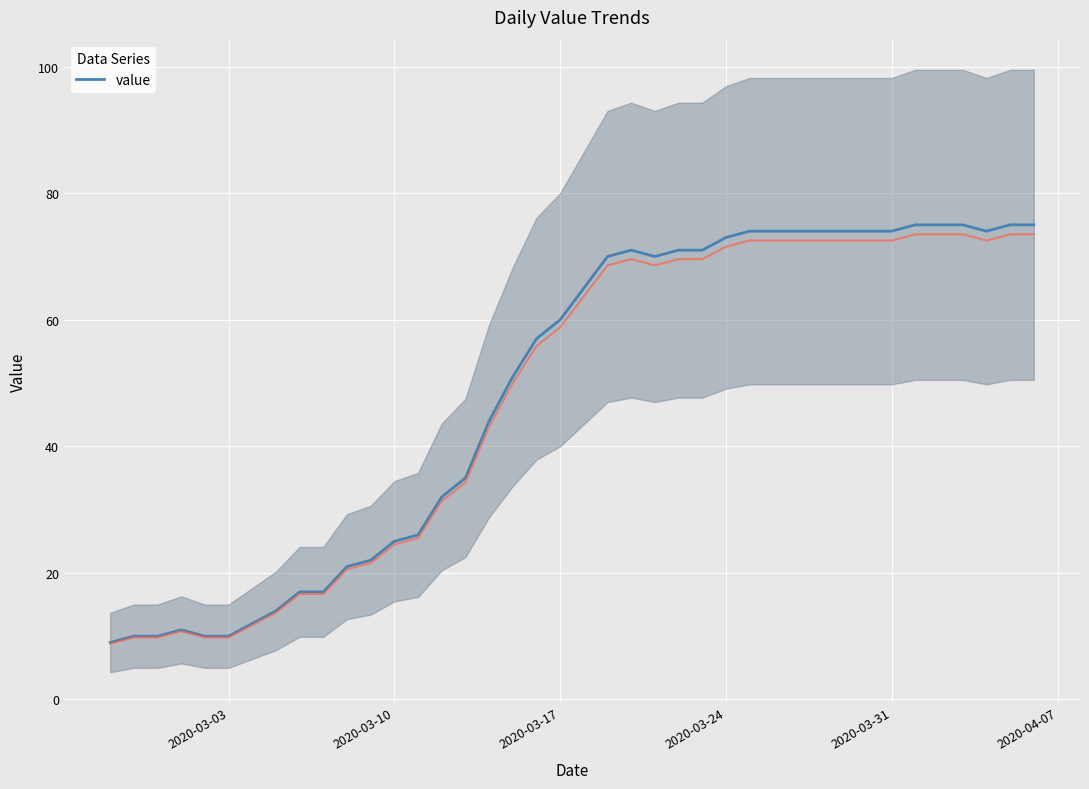

True or false: value has a value of 60 at 2020-03-17.

True